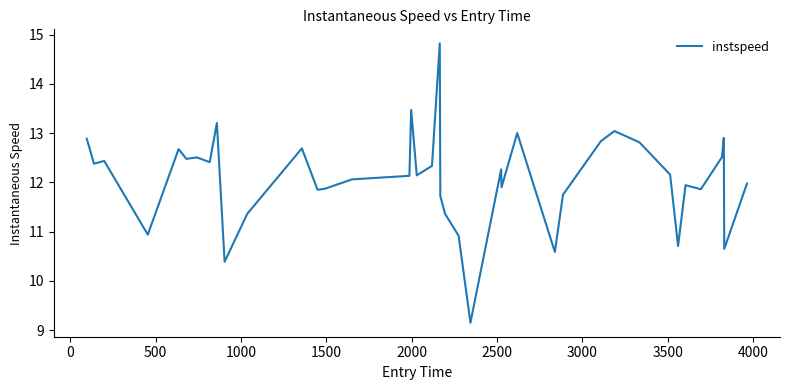

How many values exceed 12?

23